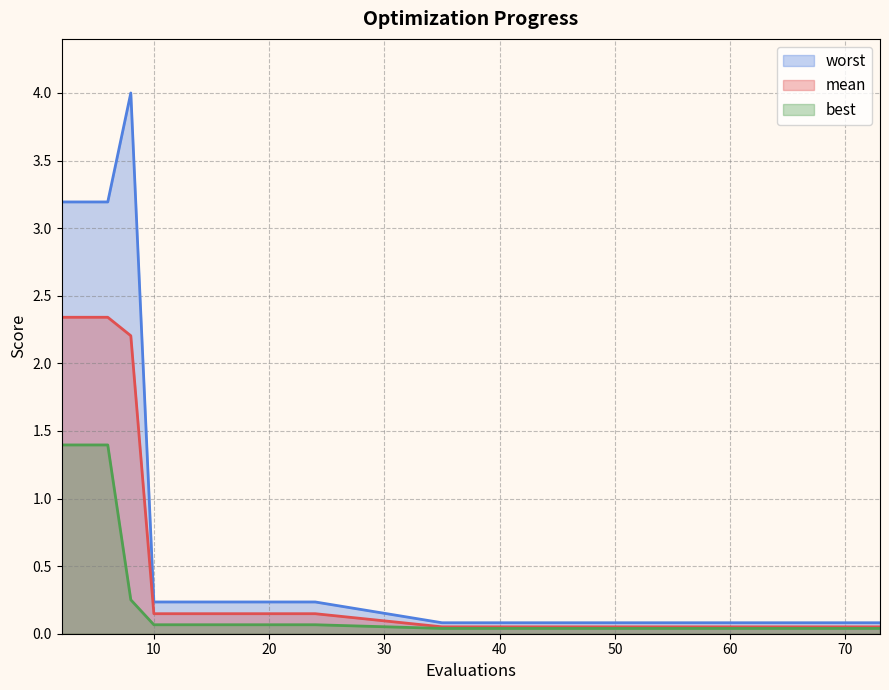

What are all the series names shown in the legend?

worst, mean, best